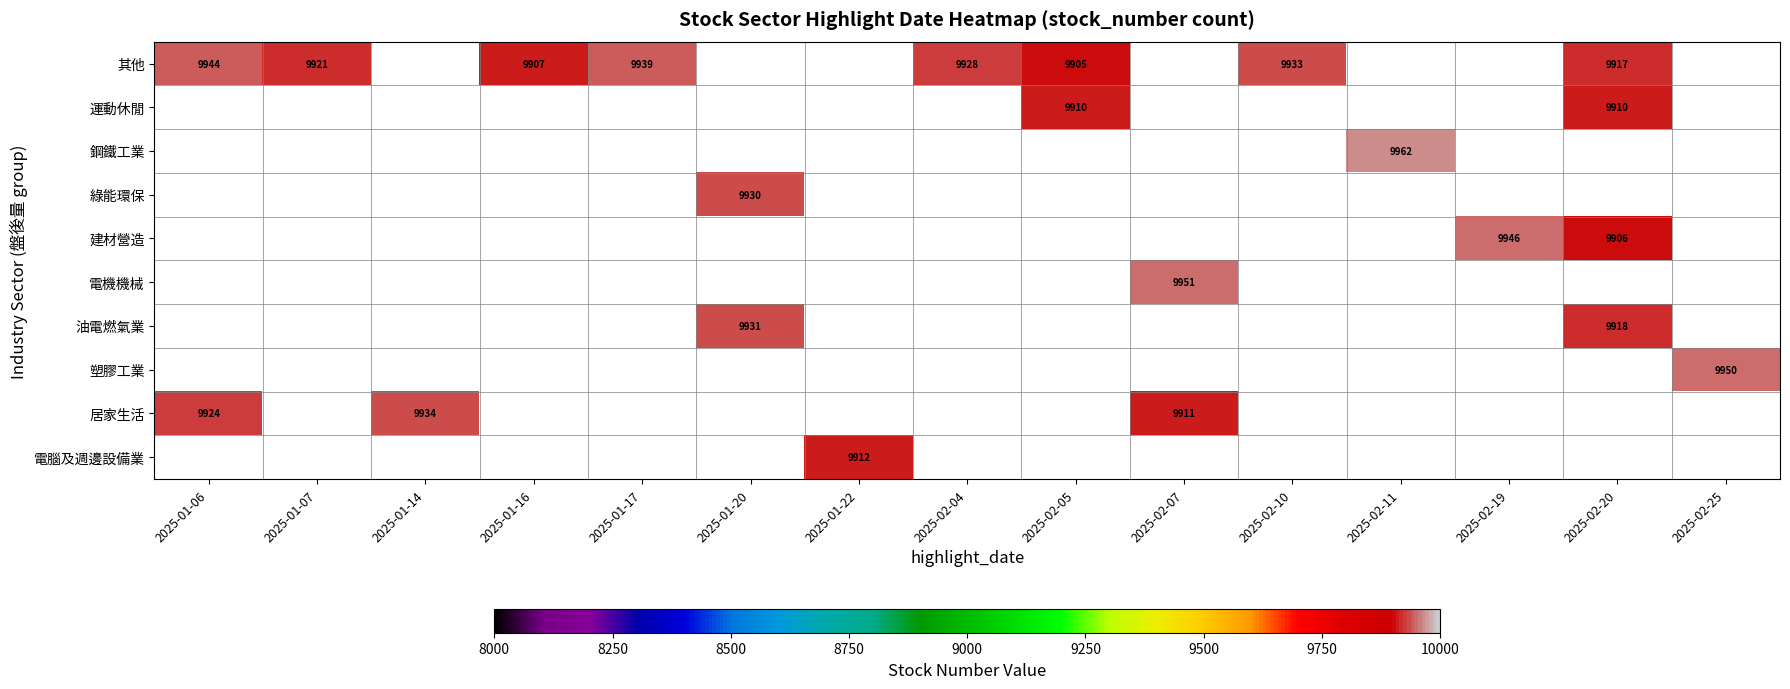

The value of 其他 at 2025-02-20 is 9917. True or false?

True